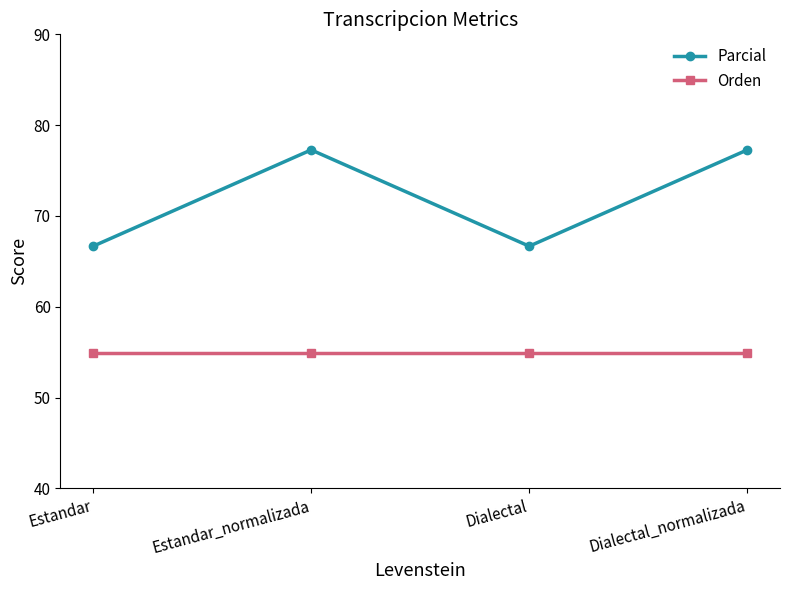

What is the lowest value of the Orden series?

54.9